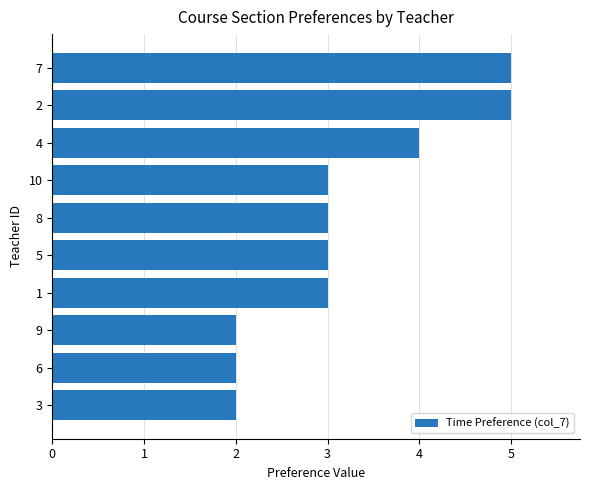

What is the approximate value at 5?

3